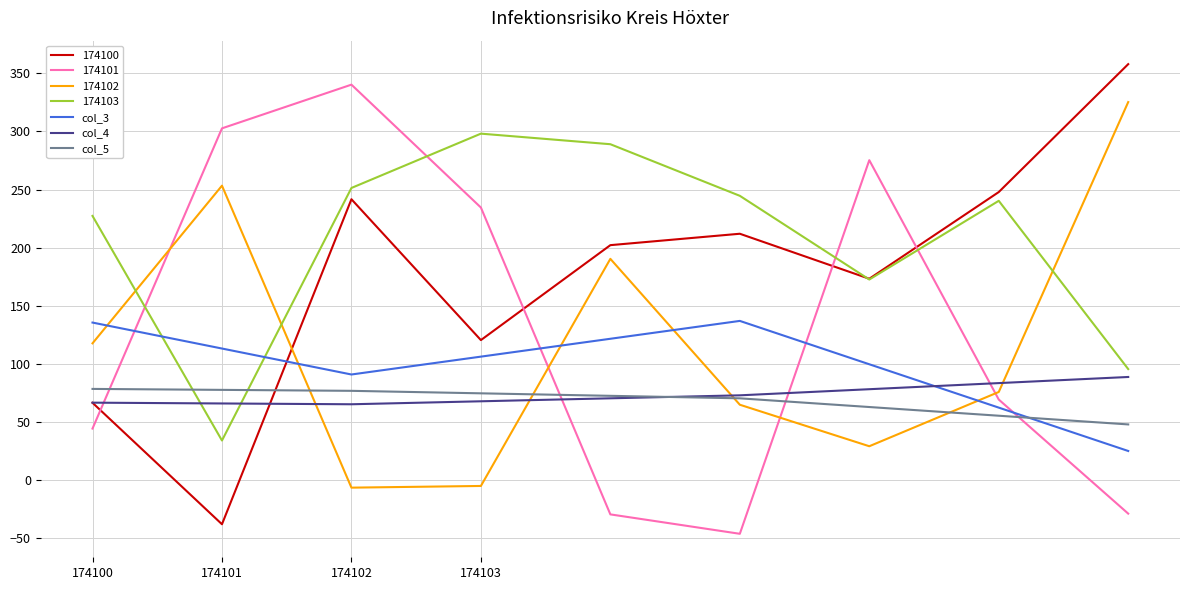

True or false: 174101 and col_4 intersect in this chart.

True